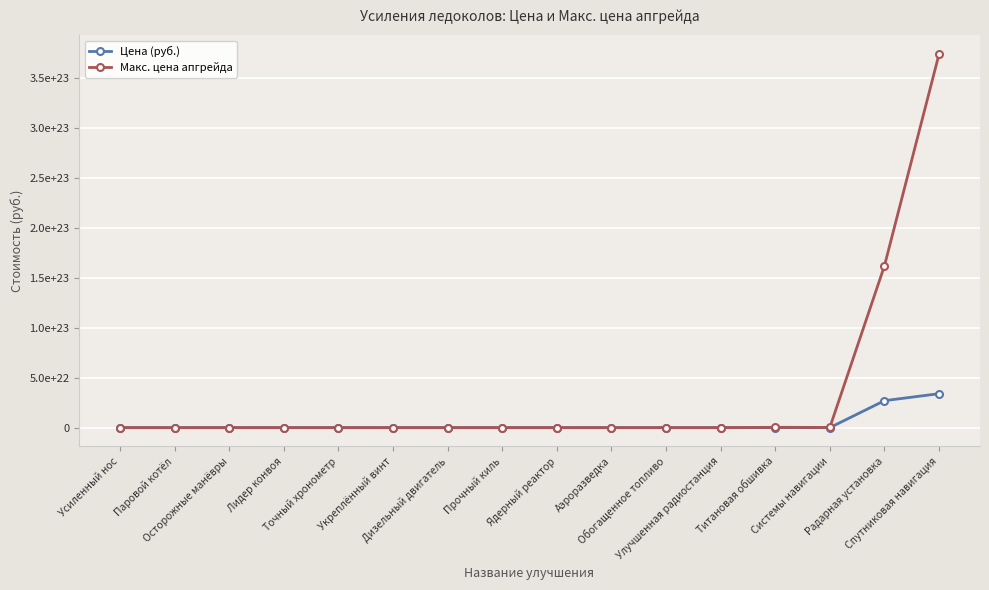

What are all the series names shown in the legend?

Цена (руб.), Макс. цена апгрейда